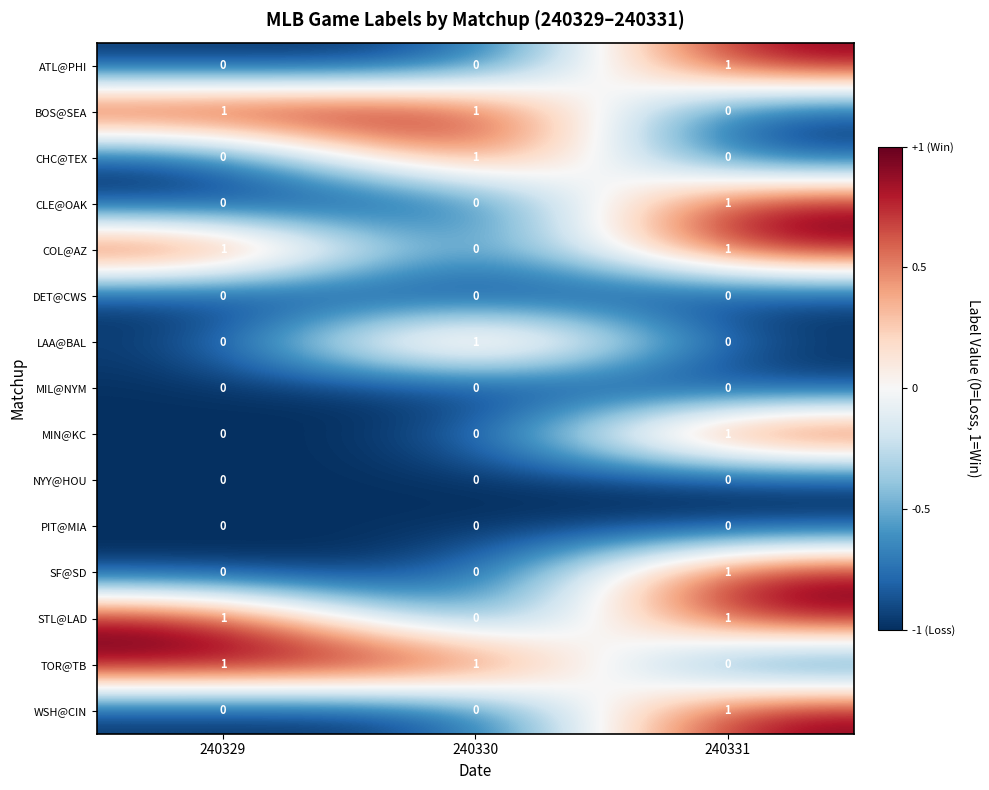

The COL@AZ series shows 0 at 240331. True or false?

False